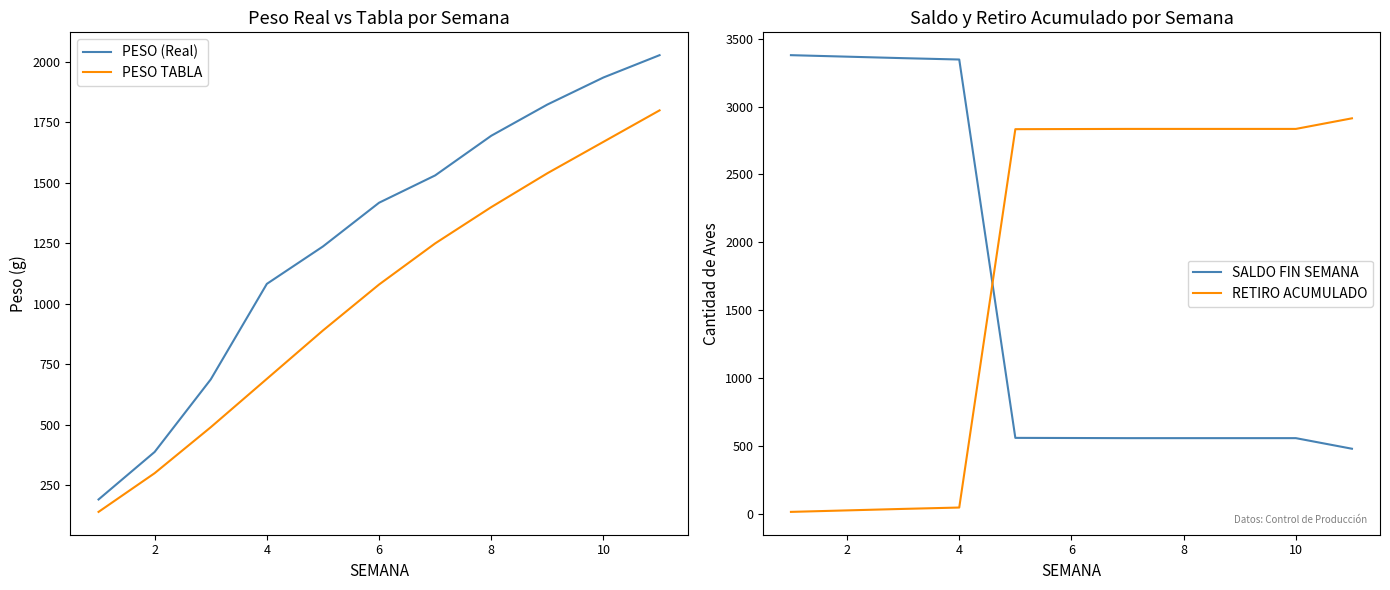

True or false: PESO TABLA and PESO (Real) cross at least once.

False